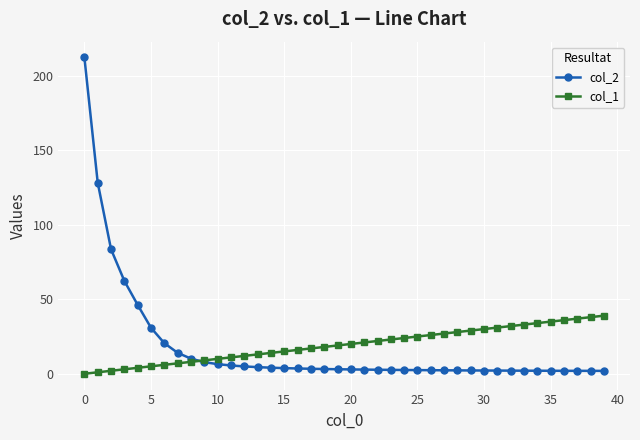

What is the value of the col_1 point at the 19th from the left?

18.0